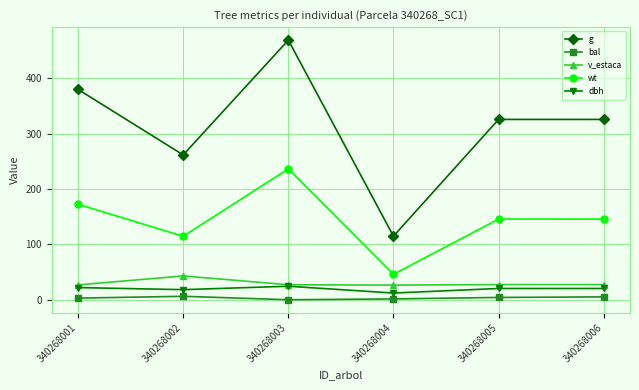

How many categories are shown in the chart?

6